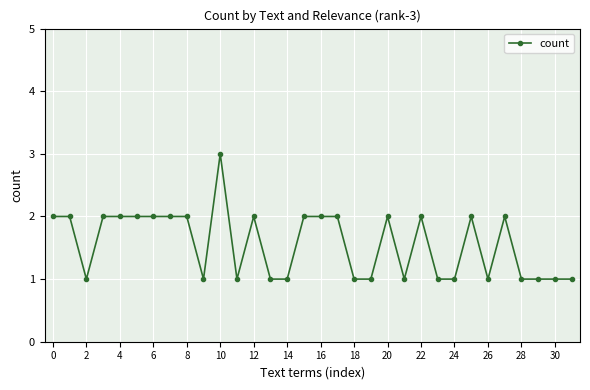

What is the value of the 26th point from the left?

2